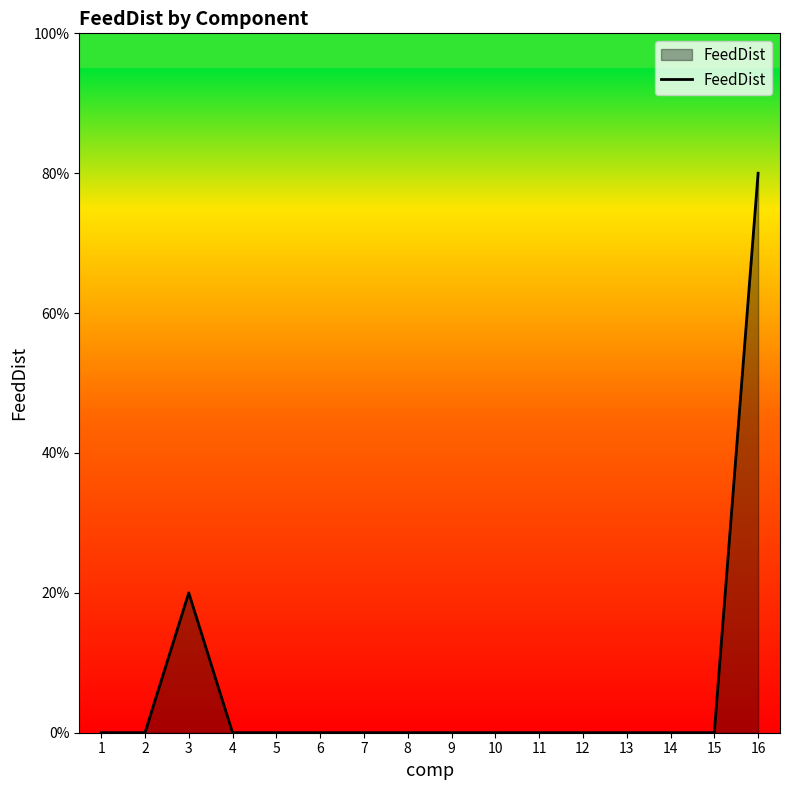

Reading right to left, list all the values displayed in this chart.

0.8	0.0	0.0	0.0	0.0	0.0	0.0	0.0	0.0	0.0	0.0	0.0	0.0	0.2	0.0	0.0